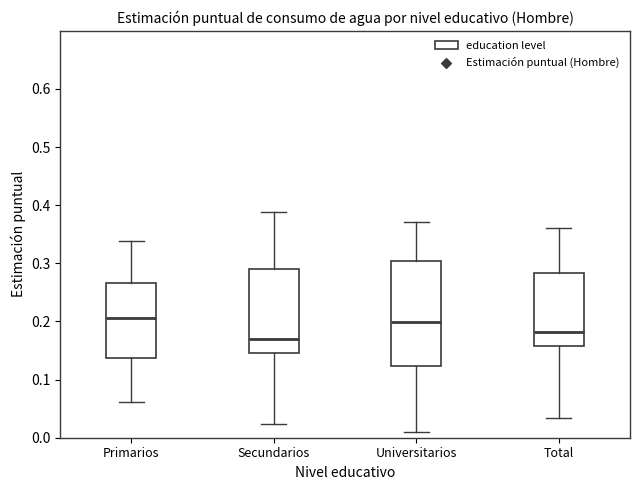

Where does the upper whisker of the box for Universitarios end on the y-axis? The values are not printed on the chart, so give them approximately, as read against the axis.

0.37